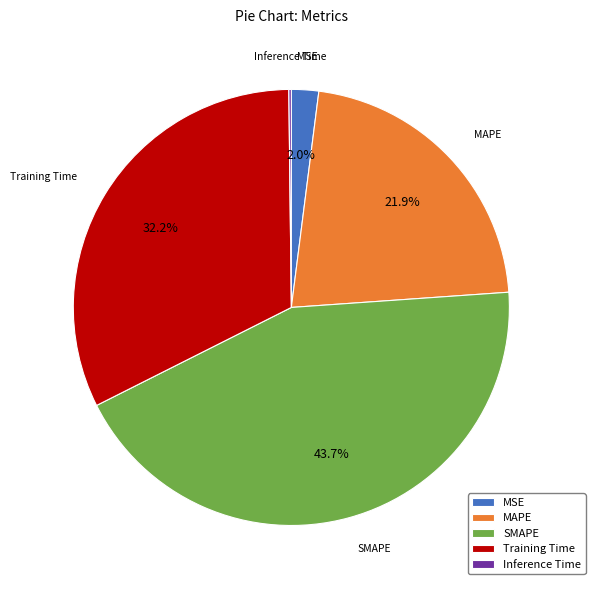

Which slice is the largest?

SMAPE